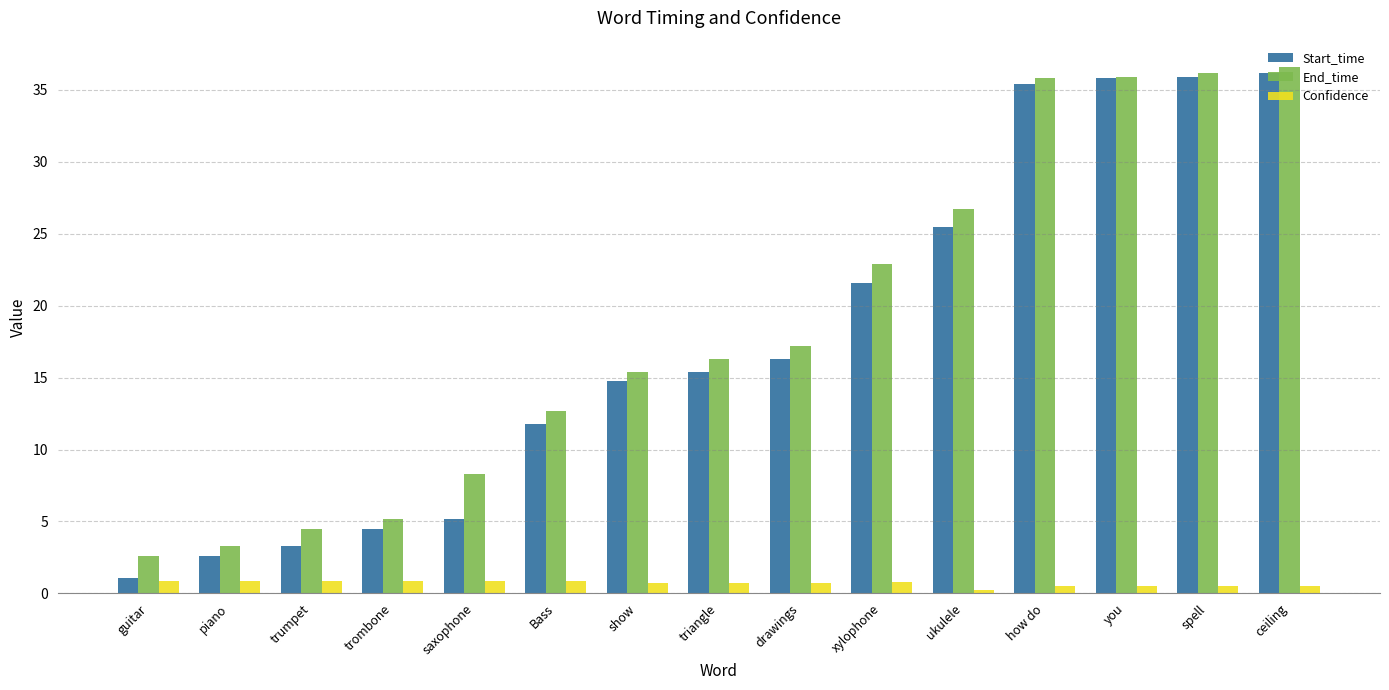

At which label does End_time first exceed 16?

triangle